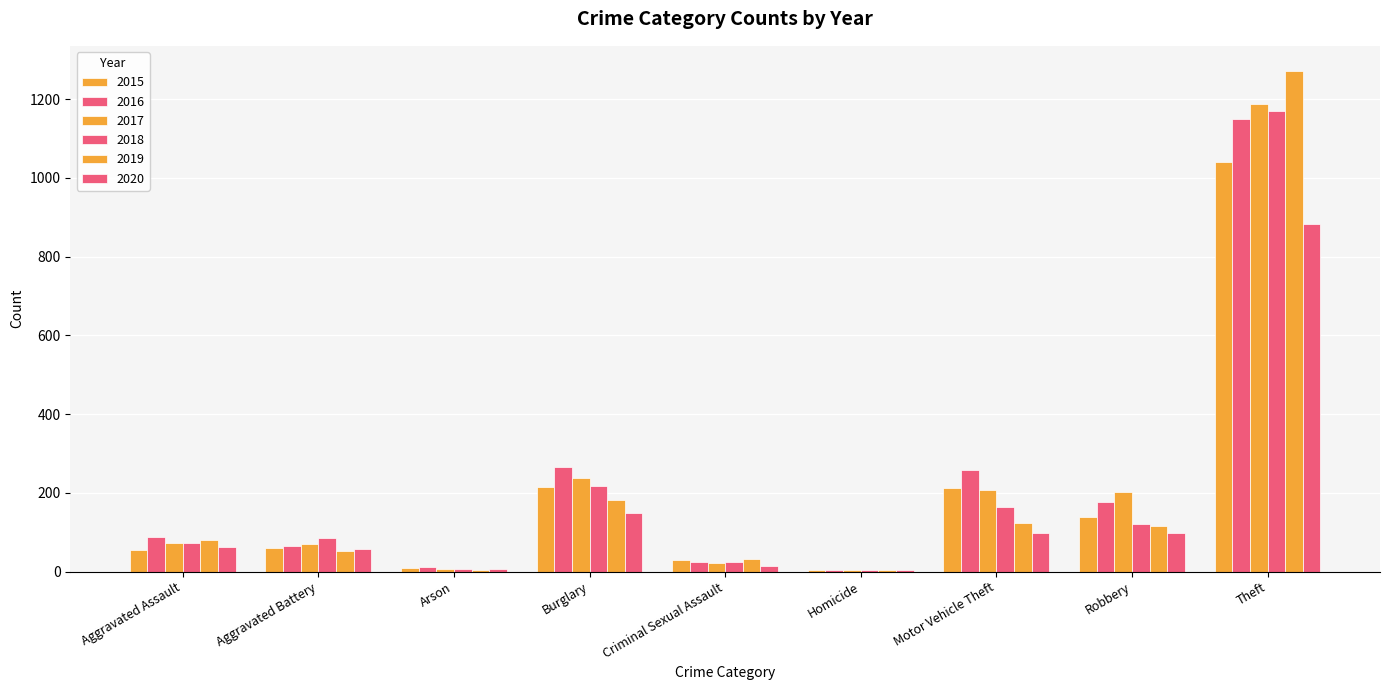

Count the number of categories in the chart.

9